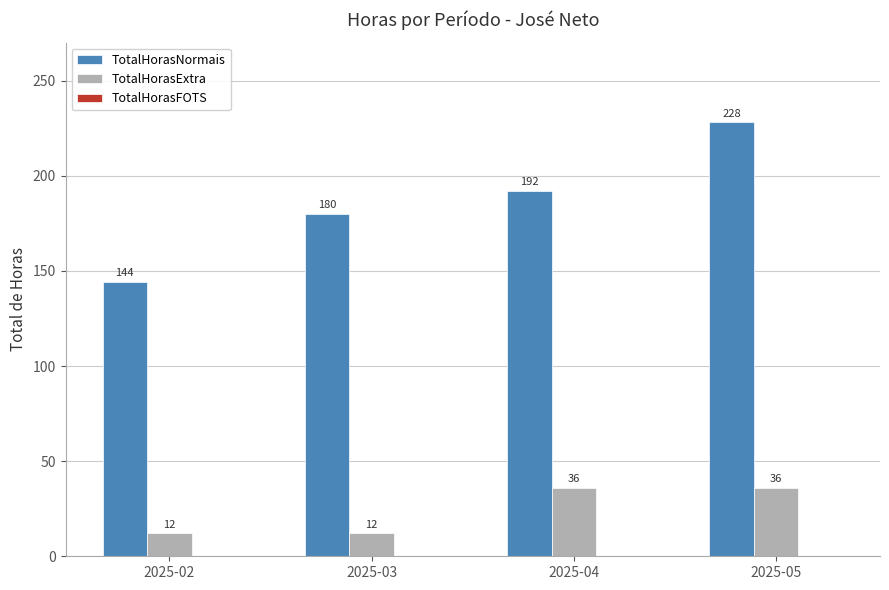

Rank the categories by TotalHorasNormais value from highest to lowest.

2025-05, 2025-04, 2025-03, 2025-02